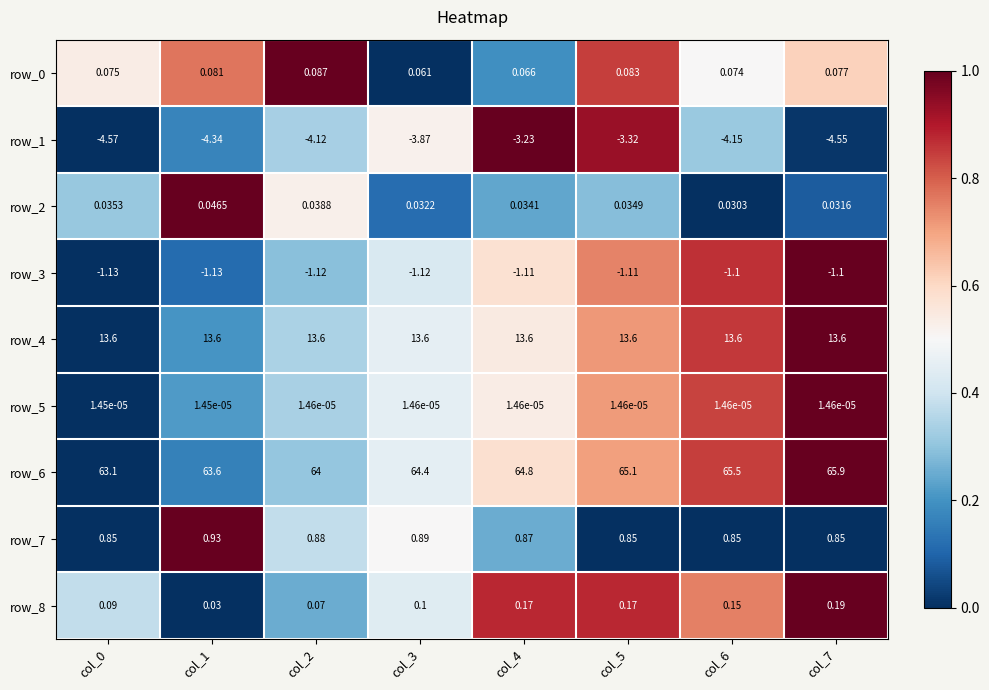

Between col_2 and col_6, which series saw the biggest shift?

row_6